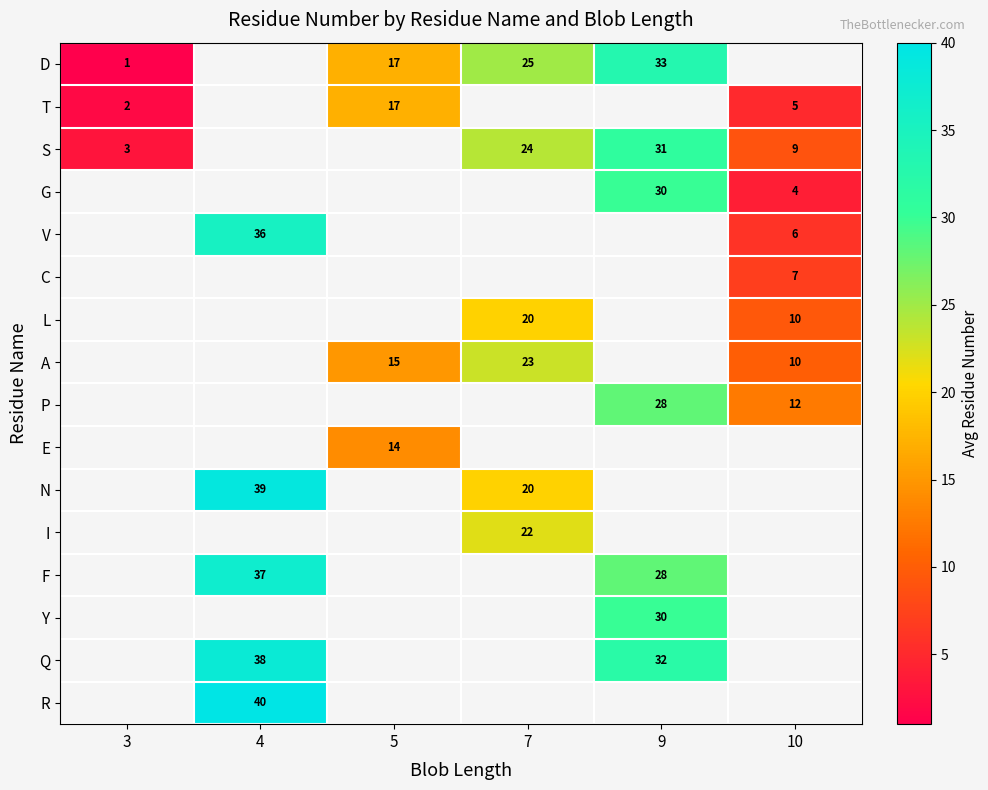

The value of A at 5 is 21. True or false?

False